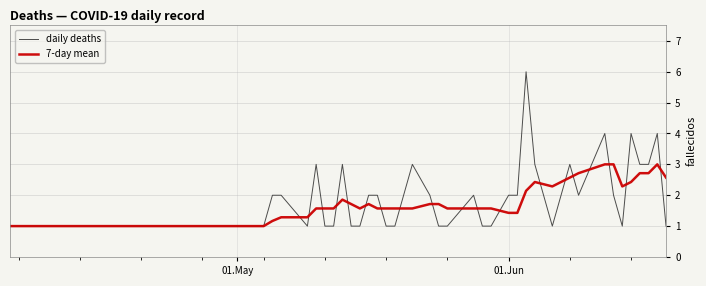

Is this an area chart (filled region under the line)?

No